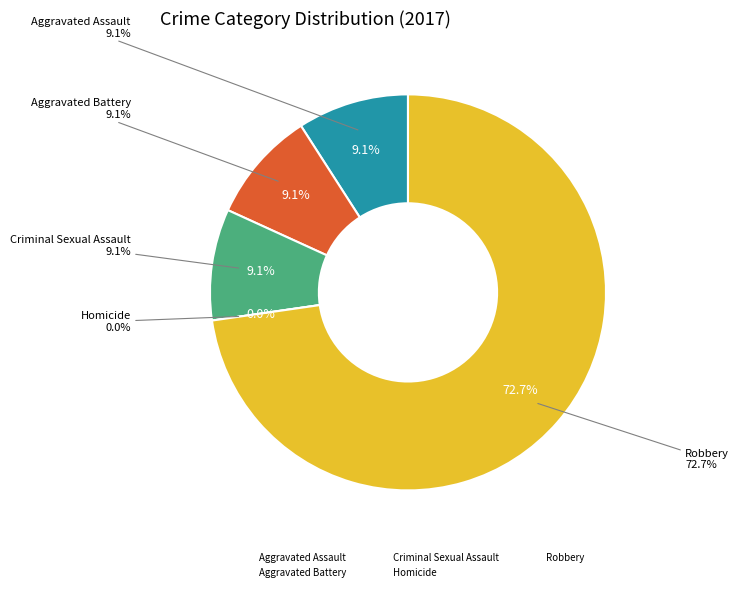

What is the ratio of the value at Robbery to the value at Aggravated Assault?

8.0